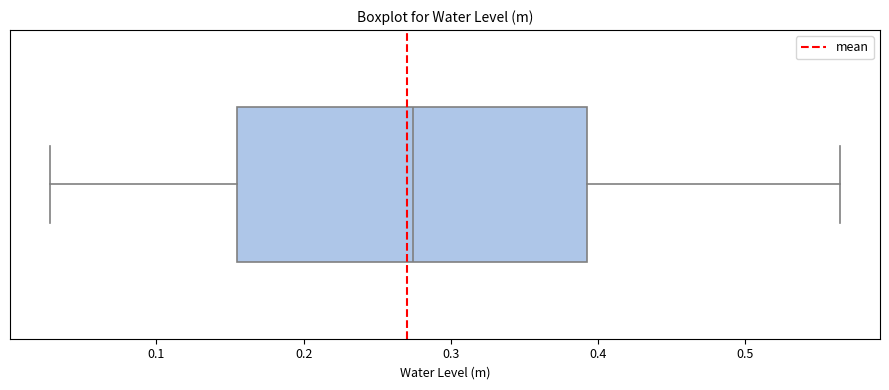

Where is the left edge of the box on the x-axis? The values are not printed on the chart, so give them approximately, as read against the axis.

0.15